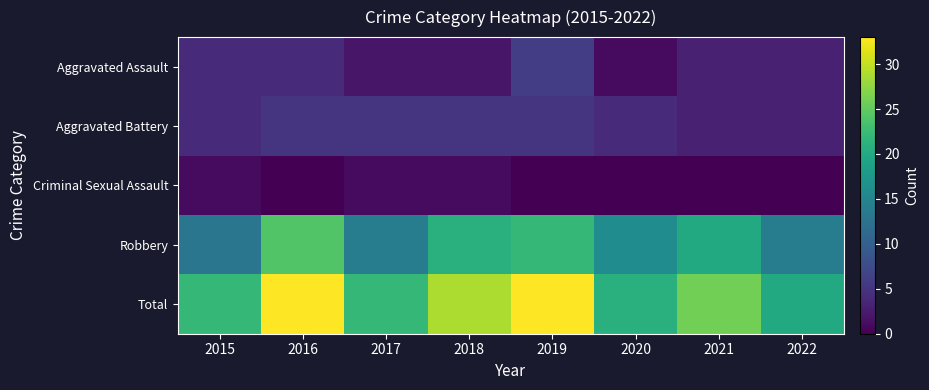

Between 2019 and 2022, which series saw the biggest shift?

Total